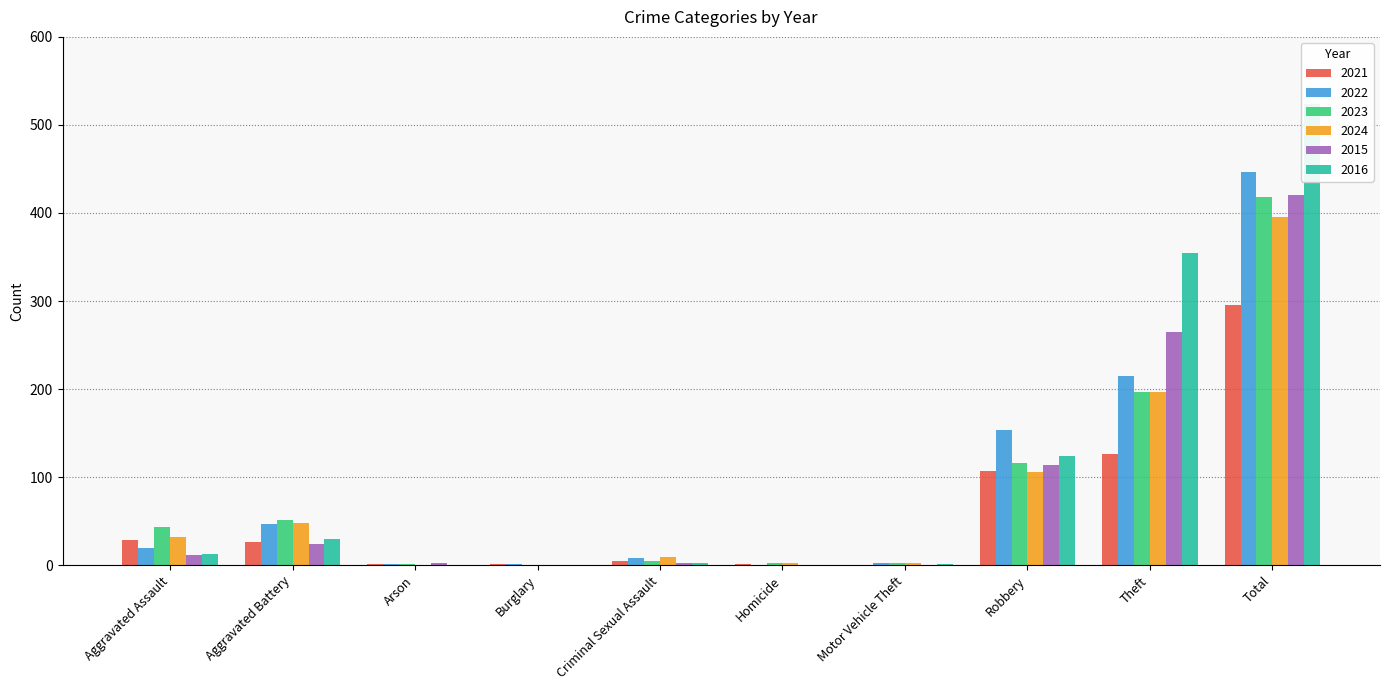

What is the maximum value for 2023?

418